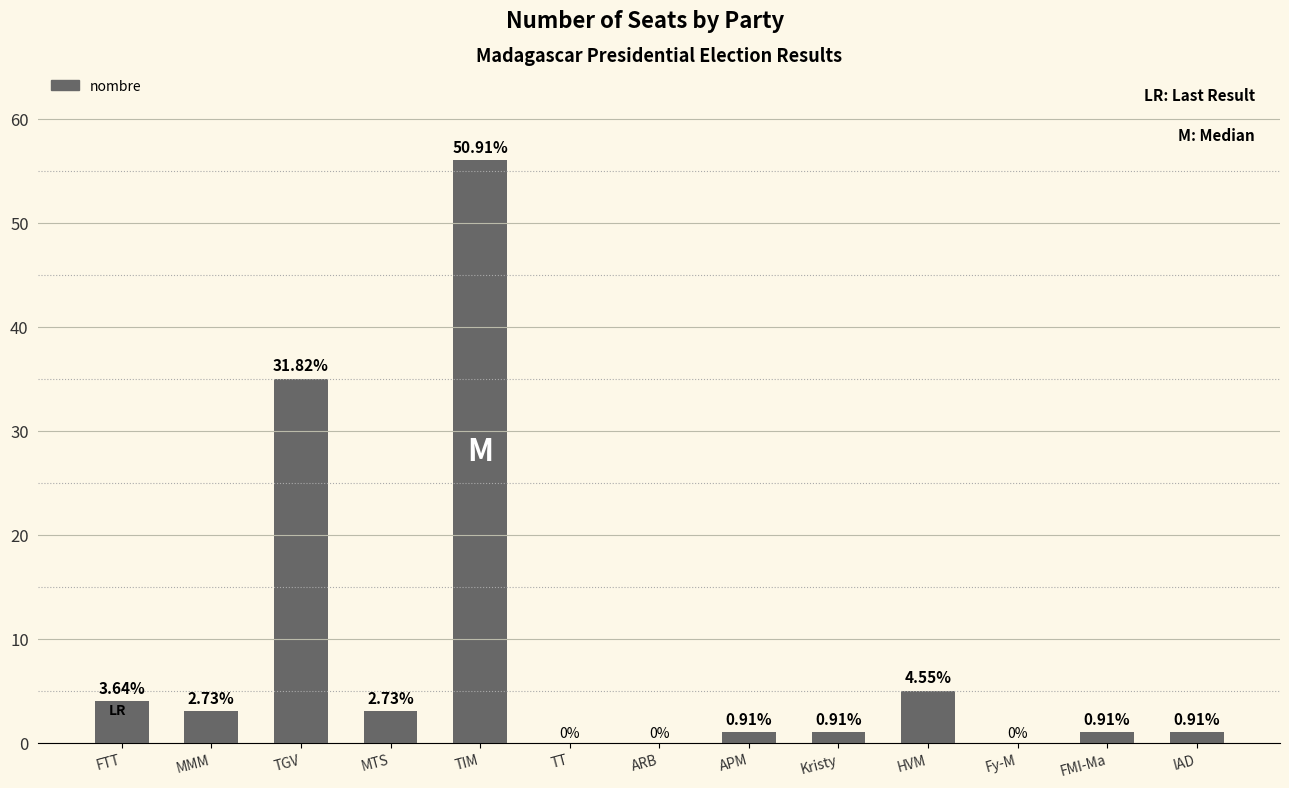

What is the change in value from TT to HVM?

+5